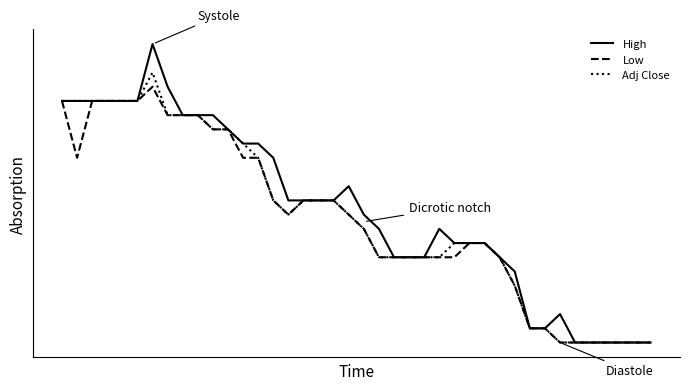

How many interior local valleys does the Low series have?

2